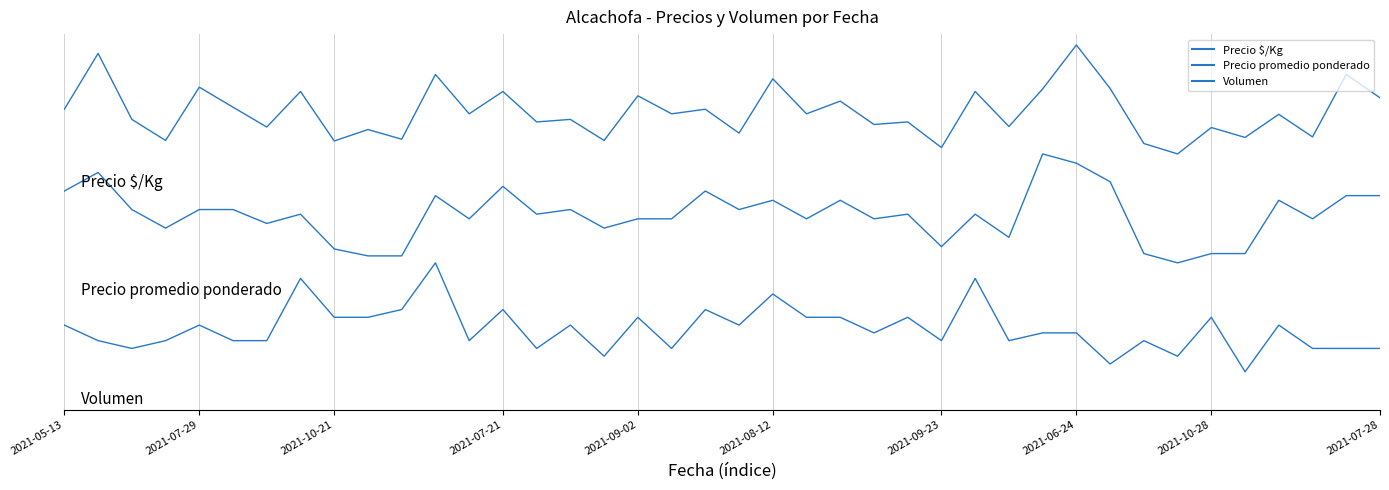

Rank the categories by Precio $/Kg value from highest to lowest.

30, 2021-07-29, 11, 38, 21, 2021-09-02, 31, 29, 2021-06-24, 13, 27, 17, 39, 23, 2021-08-12, 2021-05-13, 19, 12, 18, 22, 36, 2021-10-21, 15, 14, 25, 24, 28, 2021-09-23, 34, 2021-07-28, 20, 37, 35, 10, 2021-07-21, 16, 2021-10-28, 32, 26, 33